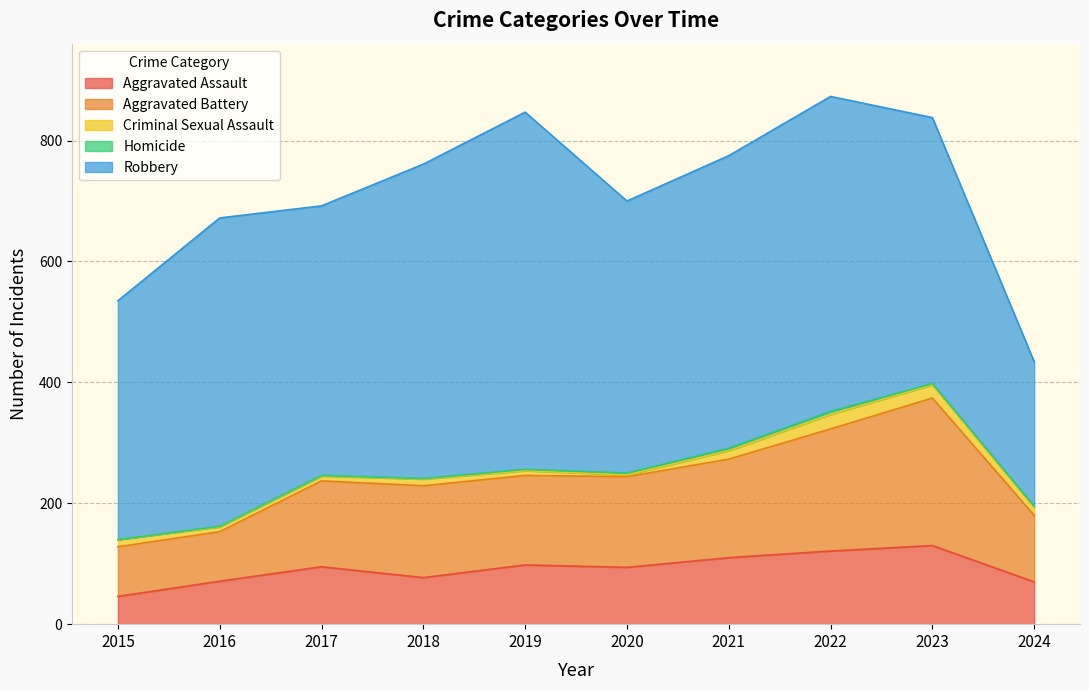

What is the difference between the Aggravated Assault values at 2020 and 2015?

48